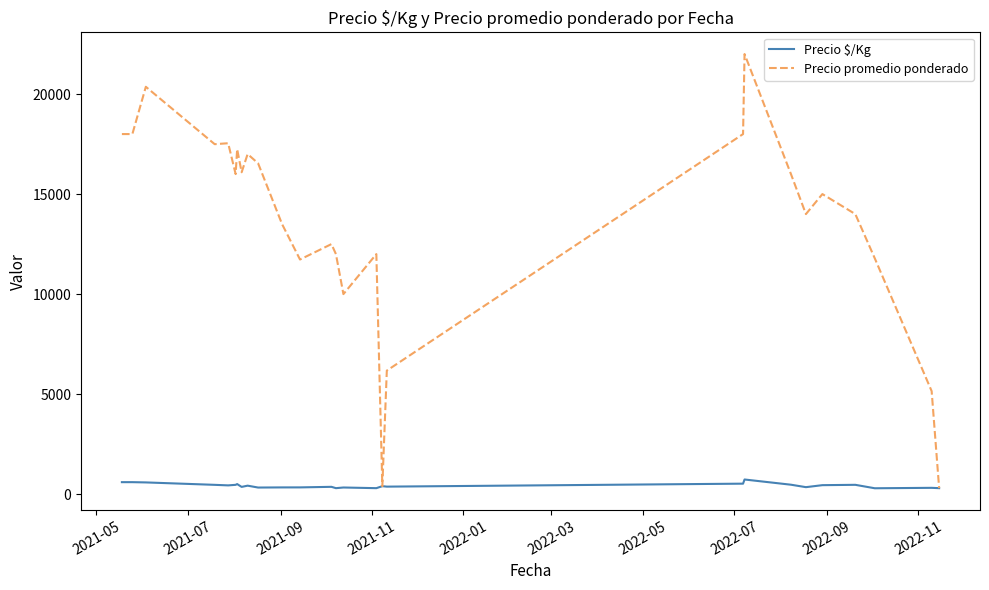

Which series has the widest spread of values?

Precio promedio ponderado